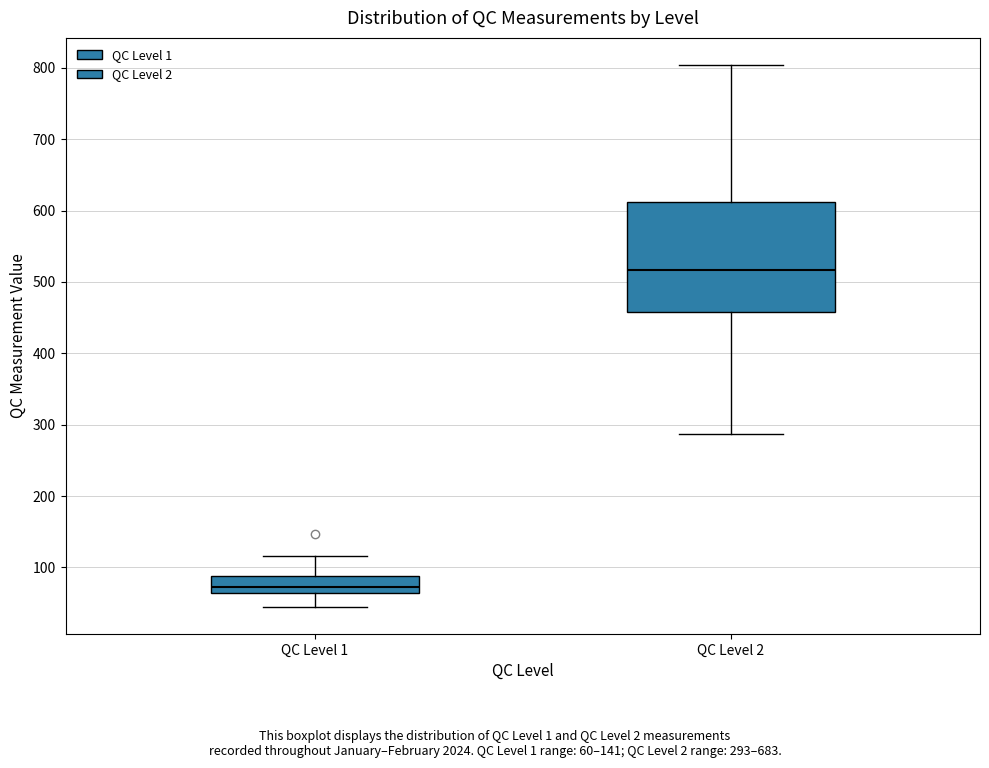

Reading left to right, transcribe this box plot: for each box, give where its median line is, the range the box spans, and where its two whiskers end, as read against the y-axis. The values are not printed on the chart, so give them approximately, as read against the axis.

QC Level 1: median 70, box 60 to 90, whiskers 50 to 120
QC Level 2: median 520, box 460 to 610, whiskers 290 to 800